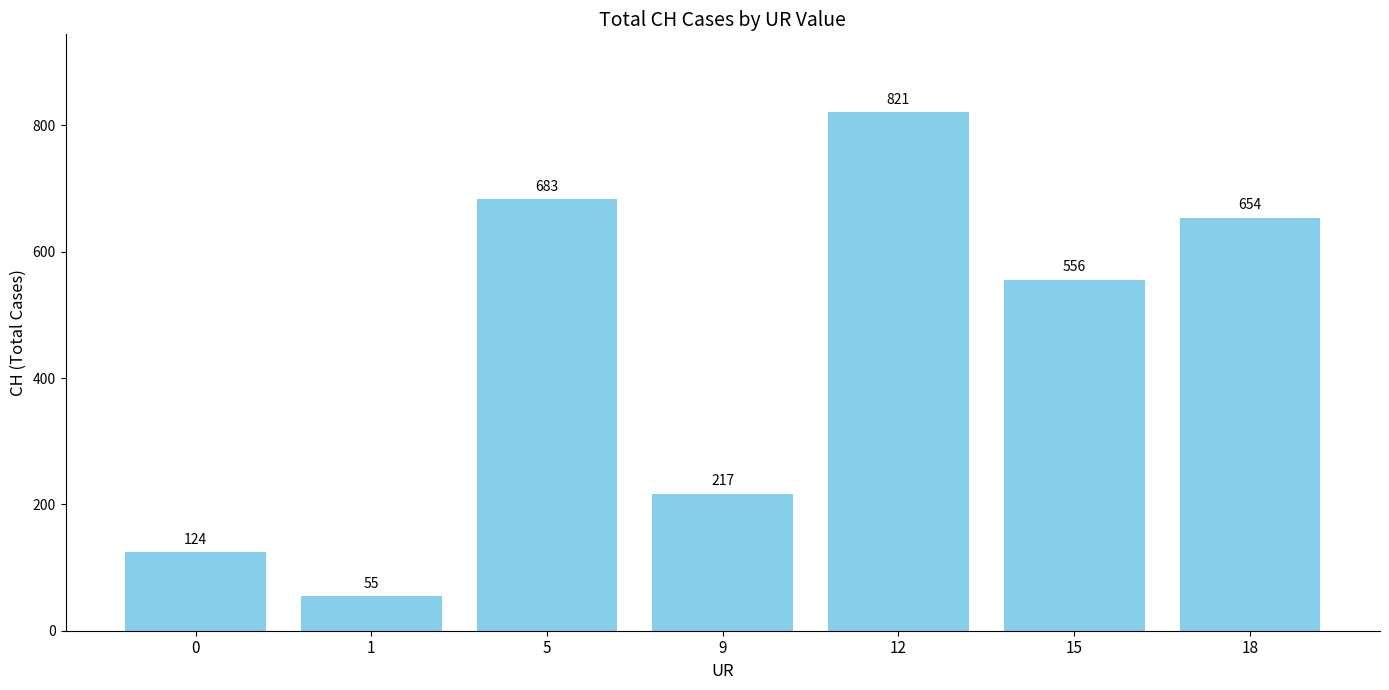

True or false: the data shows 217 at 9.

True